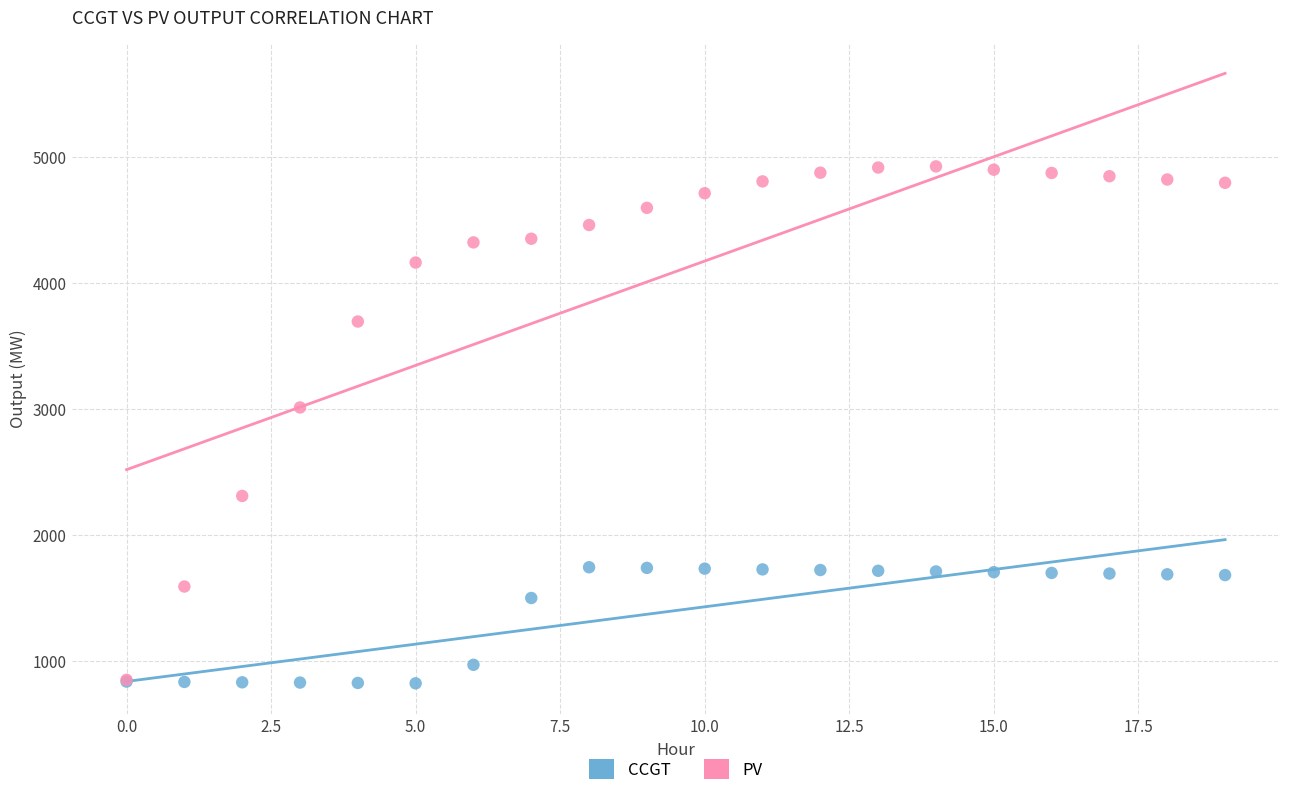

Across all series, what Y value is closest to 2873?

3011